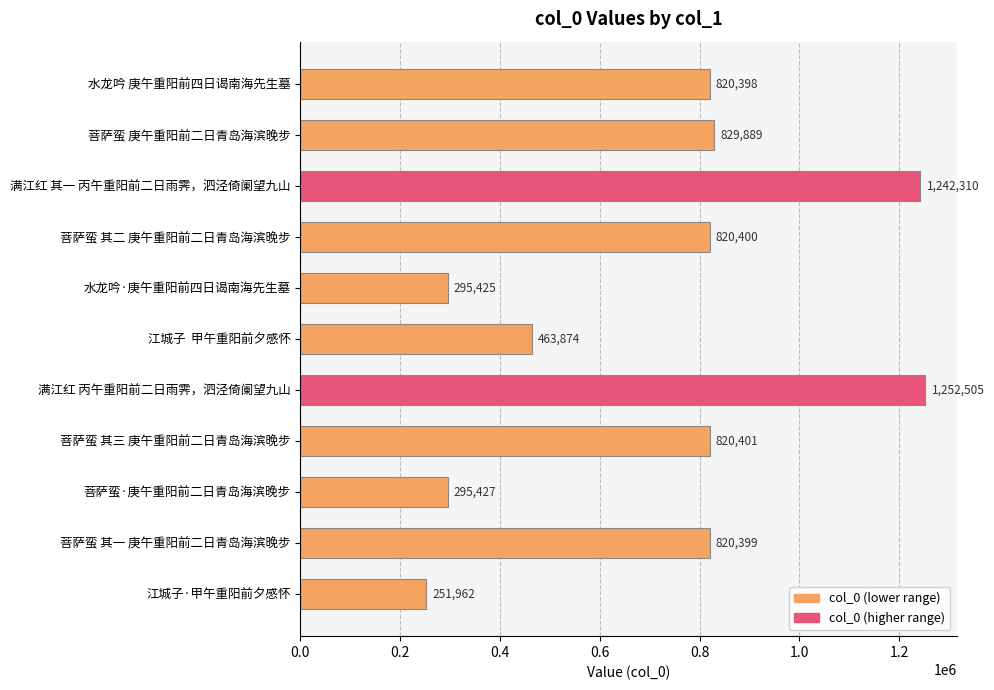

At which label is the value closest to 752233?

水龙吟 庚午重阳前四日谒南海先生墓